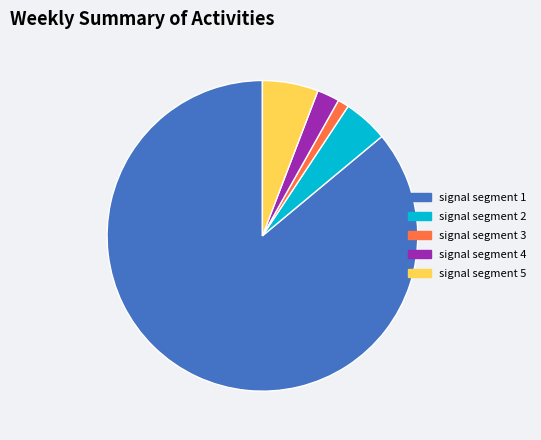

Rank the categories by value from lowest to highest.

signal segment 3, signal segment 4, signal segment 2, signal segment 5, signal segment 1